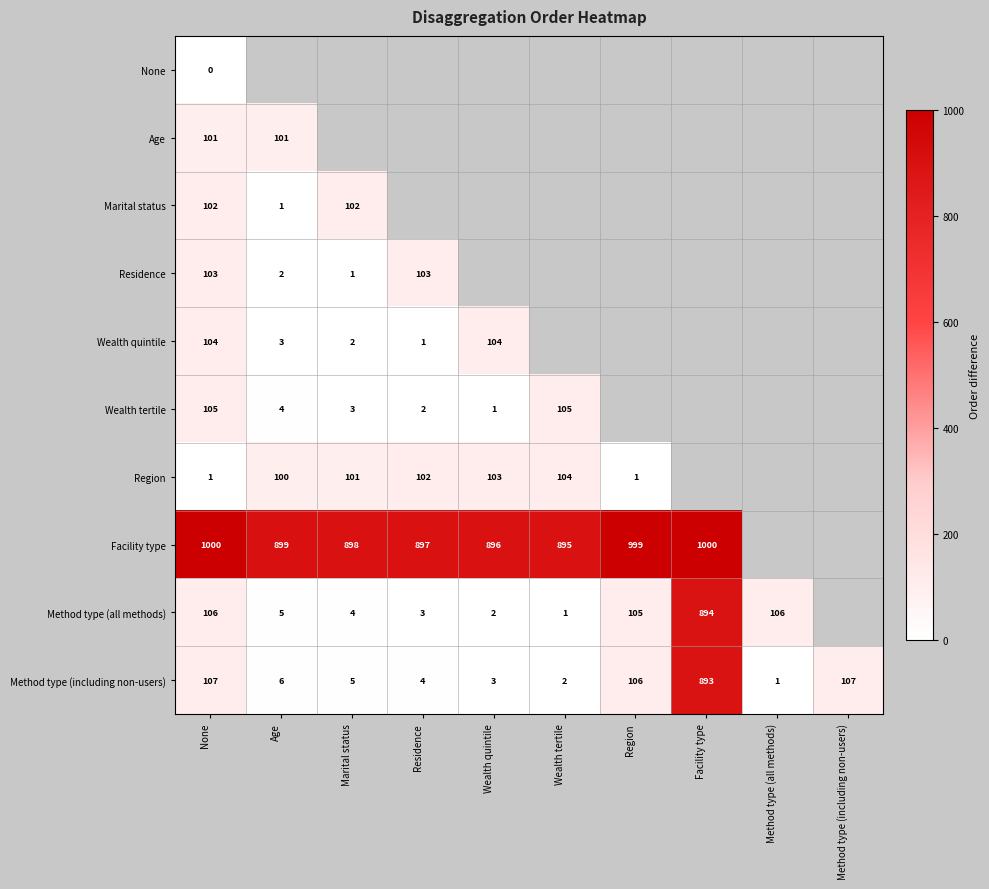

Between Marital status and None, which is larger?

None